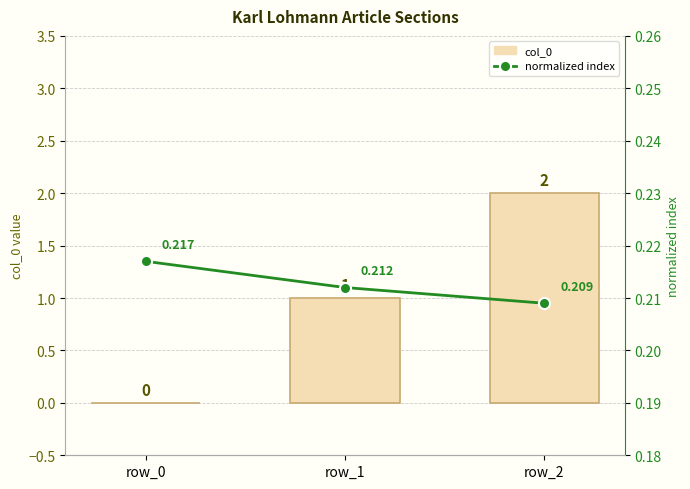

At row_0, list the series in order from largest to smallest.

normalized index, col_0